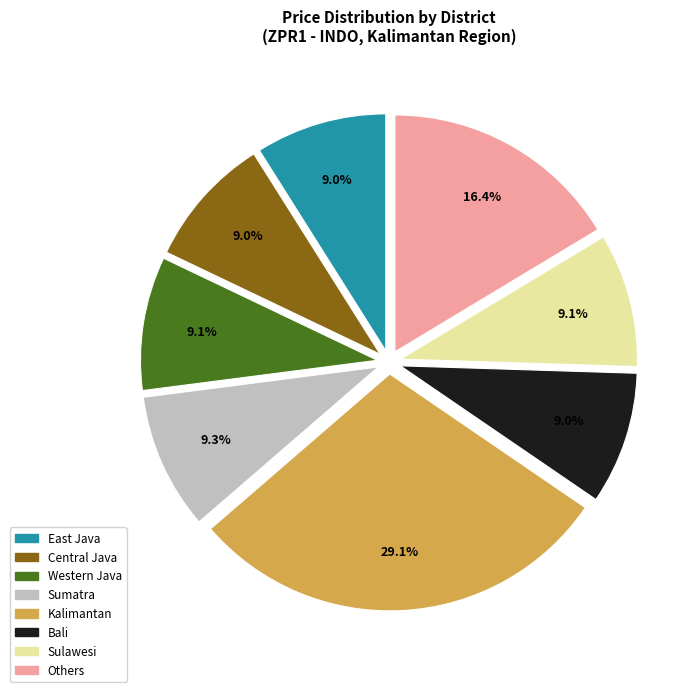

Is there any slice that represents more than half of the pie?

No